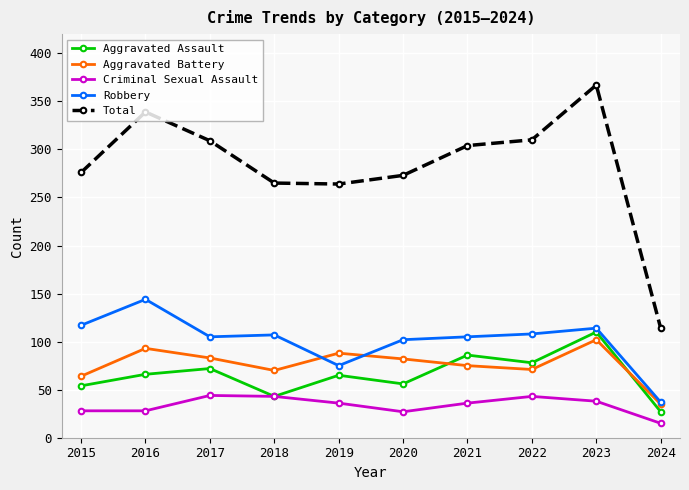

What is the value of the Criminal Sexual Assault point at the 1st from the left?

28